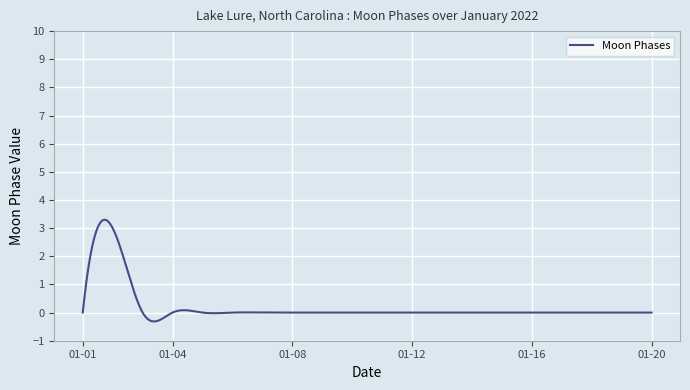

What is the difference between the maximum and minimum values?

3.6